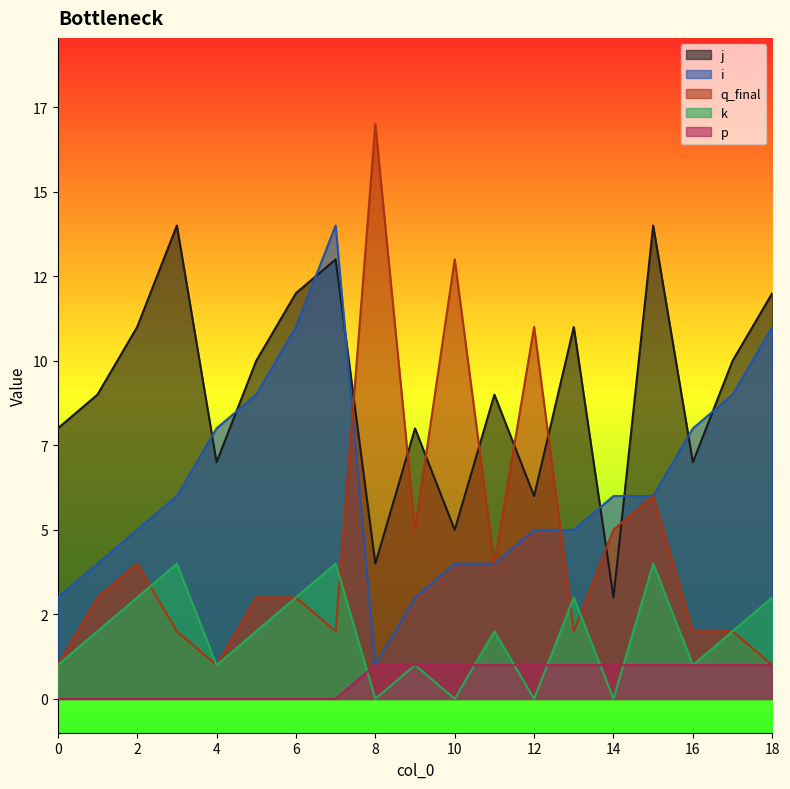

Reading right to left, extract all data points from this chart.

j: 18=12	17=10	16=7	15=14	14=3	13=11	12=6	11=9	10=5	9=8	8=4	7=13	6=12	5=10	4=7	3=14	2=11	1=9	0=8
i: 18=11	17=9	16=8	15=6	14=6	13=5	12=5	11=4	10=4	9=3	8=1	7=14	6=11	5=9	4=8	3=6	2=5	1=4	0=3
q_final: 18=1	17=2	16=2	15=6	14=5	13=2	12=11	11=4	10=13	9=5	8=17	7=2	6=3	5=3	4=1	3=2	2=4	1=3	0=1
k: 18=3	17=2	16=1	15=4	14=0	13=3	12=0	11=2	10=0	9=1	8=0	7=4	6=3	5=2	4=1	3=4	2=3	1=2	0=1
p: 18=1	17=1	16=1	15=1	14=1	13=1	12=1	11=1	10=1	9=1	8=1	7=0	6=0	5=0	4=0	3=0	2=0	1=0	0=0